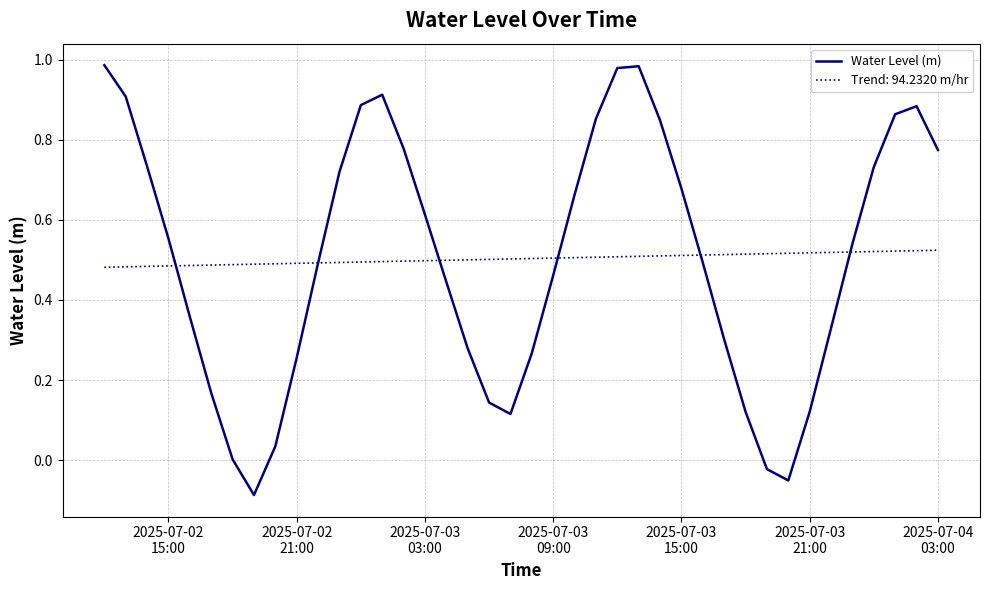

Which series has the largest range (max minus min)?

Water Level (m)